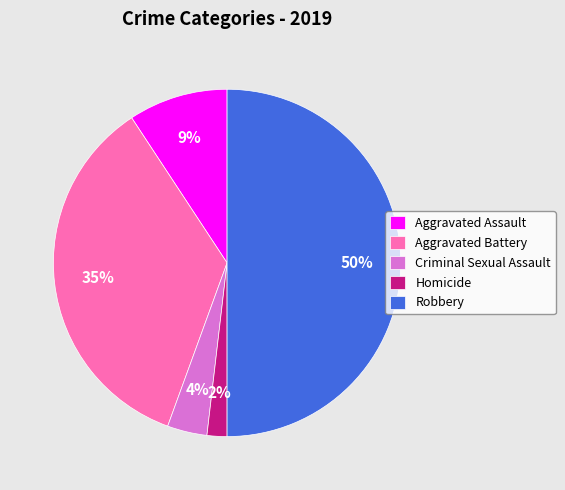

Rank the categories by value from lowest to highest.

Homicide, Criminal Sexual Assault, Aggravated Assault, Aggravated Battery, Robbery